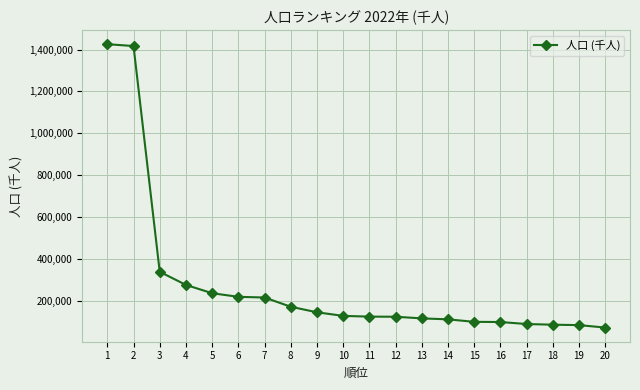

Read the value at 10.

127504